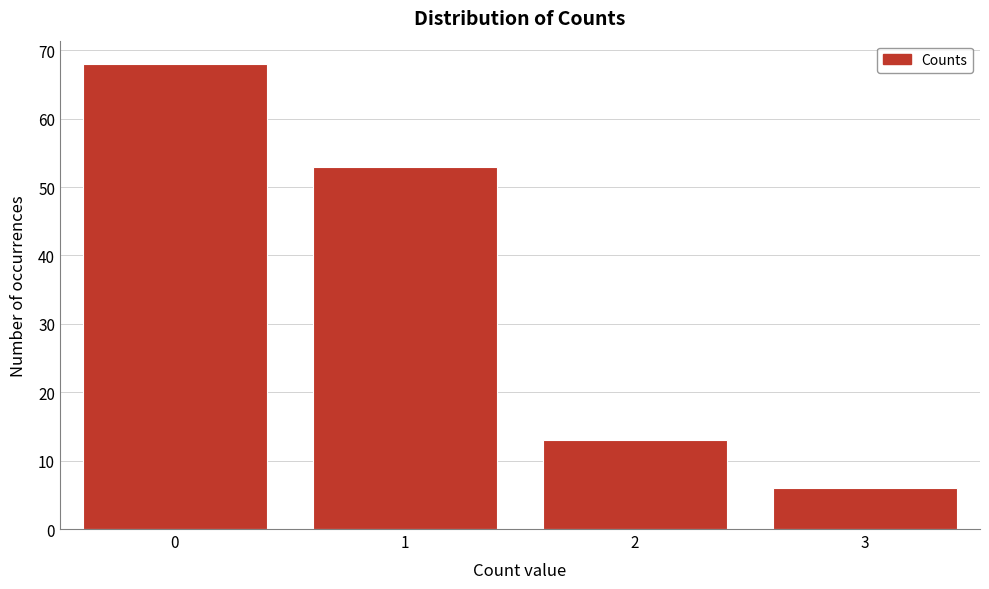

Reading left to right, what are all the values shown in this chart?

0=68	1=53	2=13	3=6